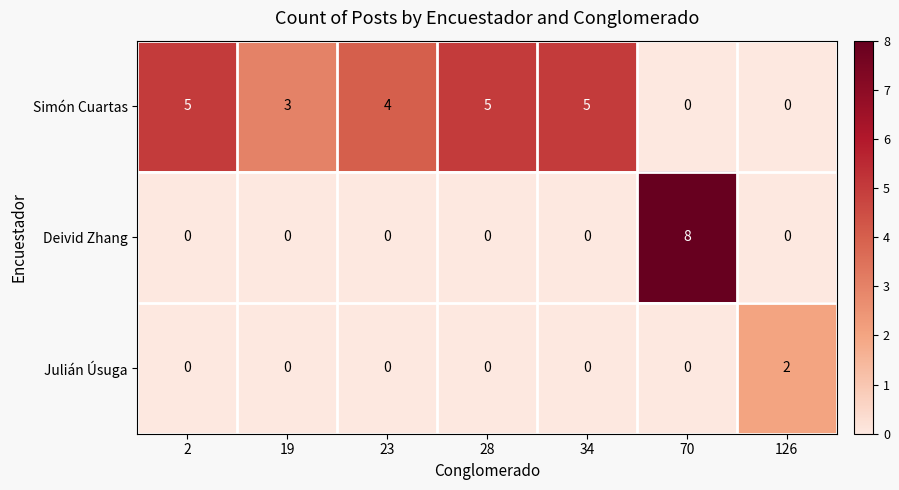

What is the total value across all series at 28?

5